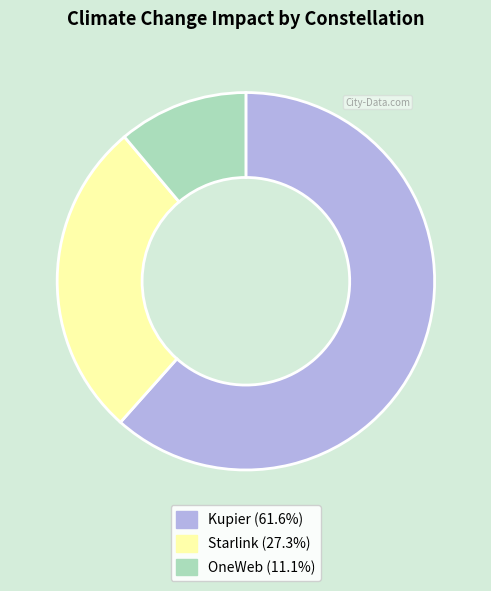

Is the sum of OneWeb and Starlink greater than half?

No